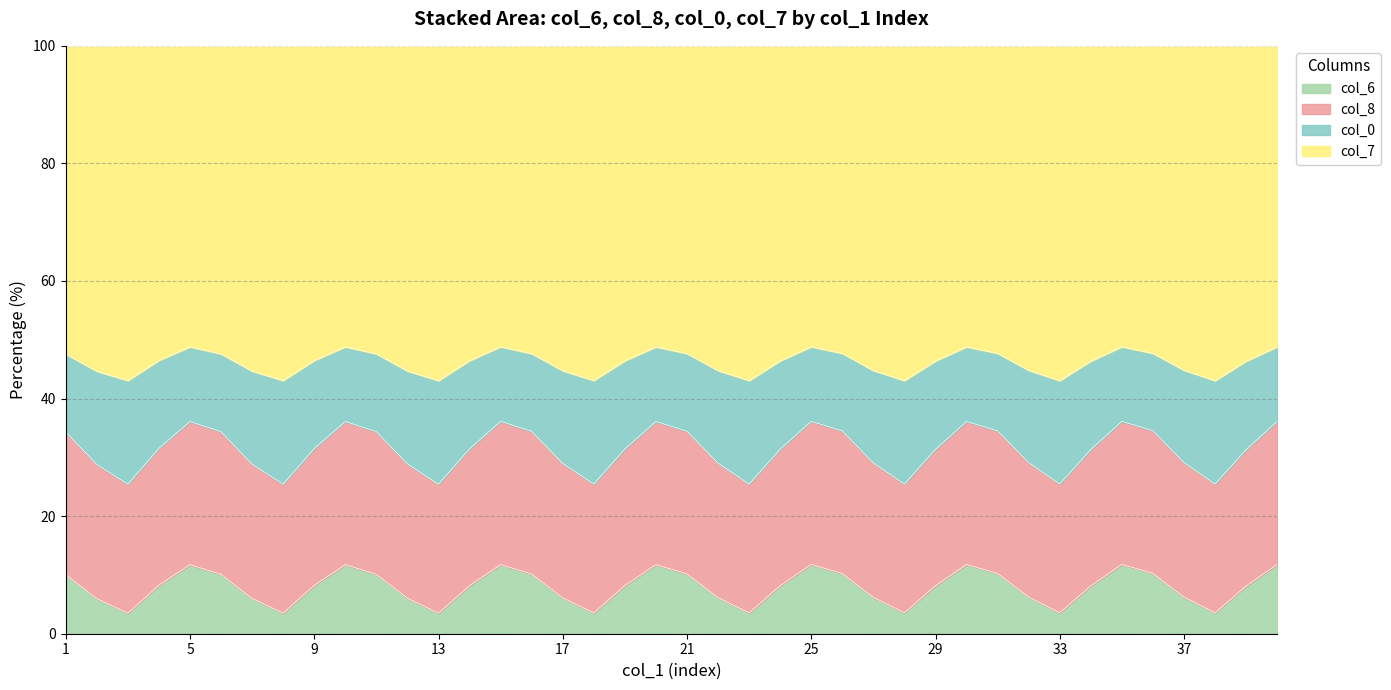

Where is the first local maximum for col_6?

5